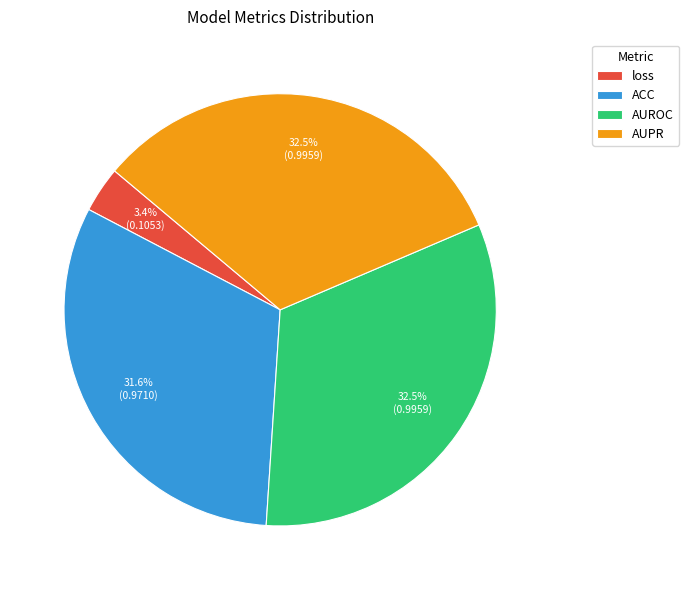

Is AUROC the majority of the pie?

No